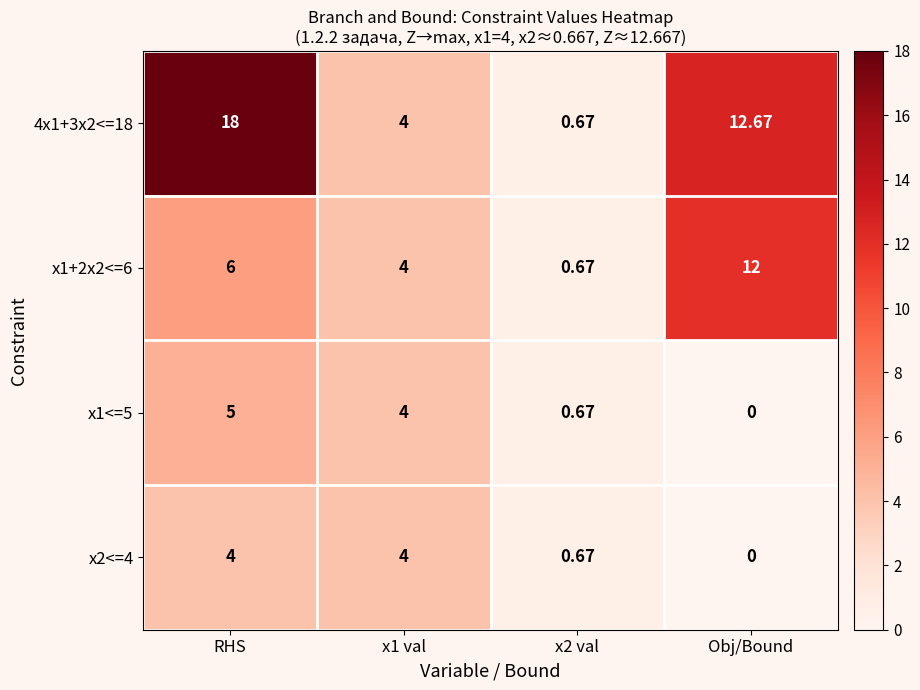

Where does the x1<=5 series first go above 4?

RHS